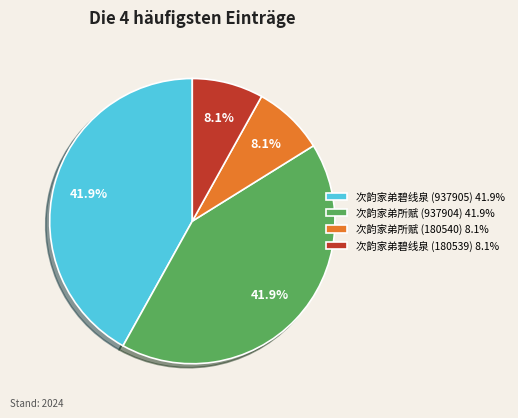

To the nearest percent, what portion does 次韵家弟所赋 (937904) represent?

42%